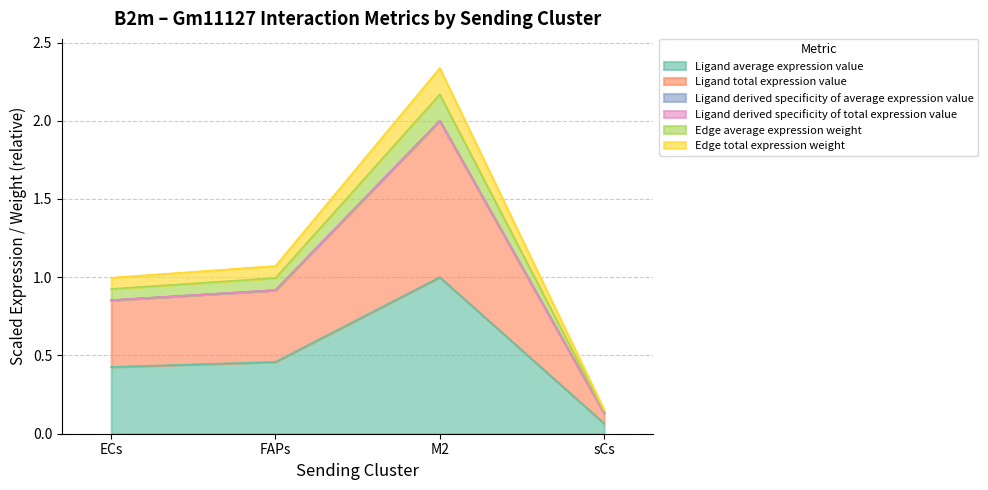

True or false: Ligand average expression value and Ligand derived specificity of total expression value cross at least once.

False